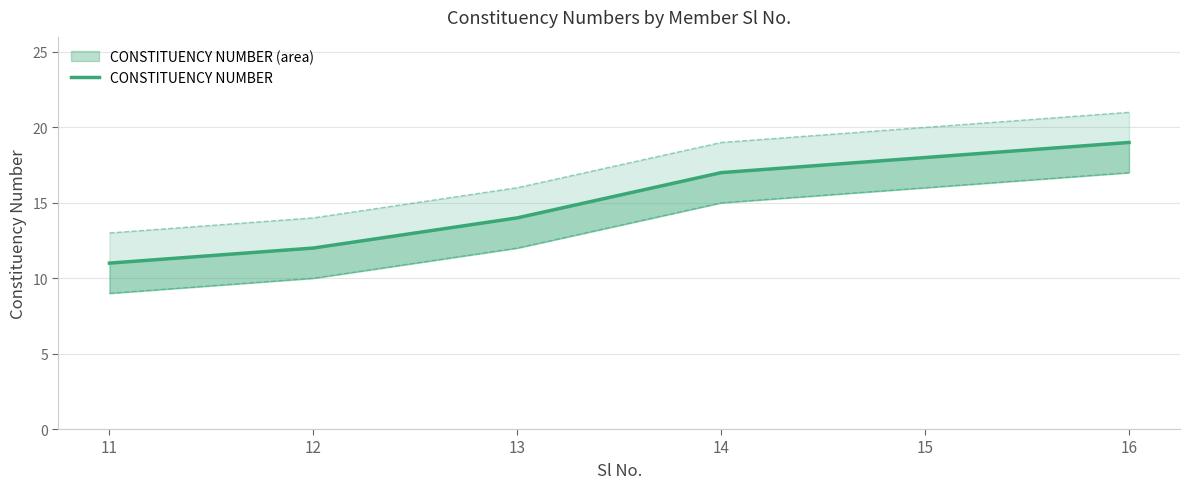

True or false: there are more than 2 points higher than both neighbors.

False